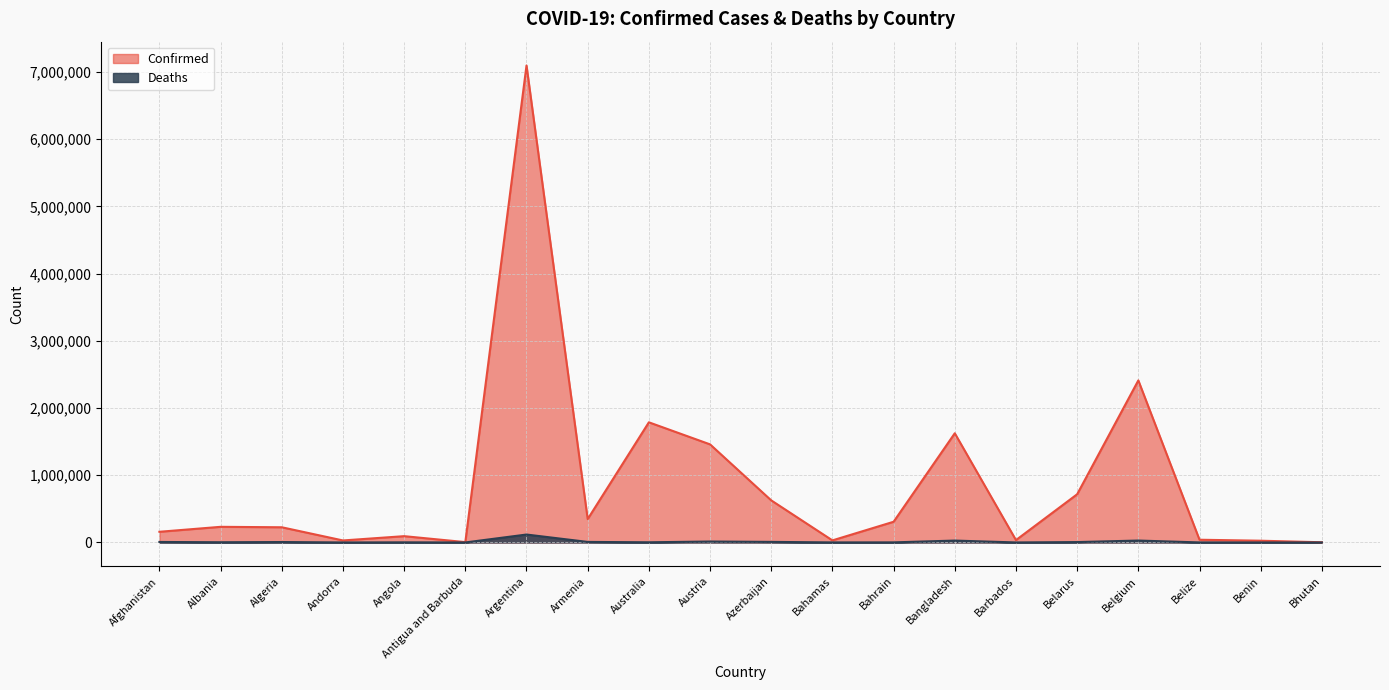

What is the sum of all Confirmed values?

17257925